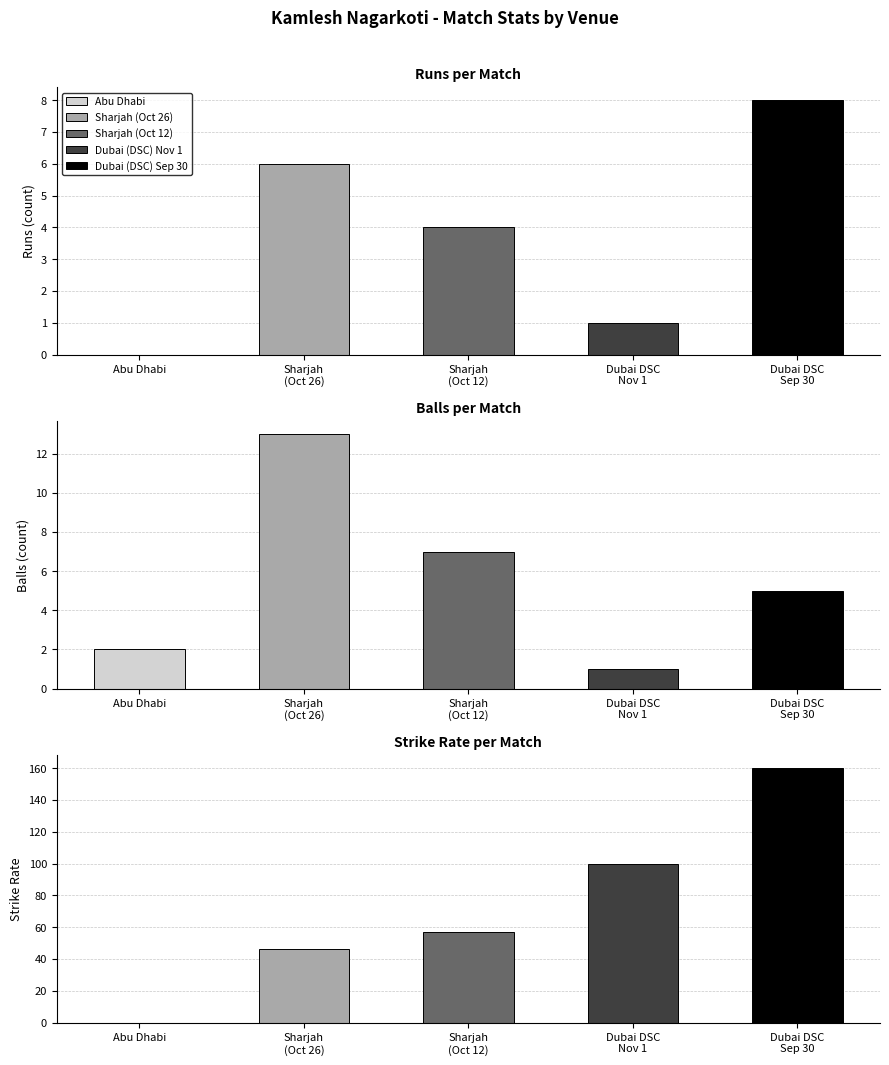

What is the sum of the balls values at Sharjah (Oct 12) and Abu Dhabi?

9.0